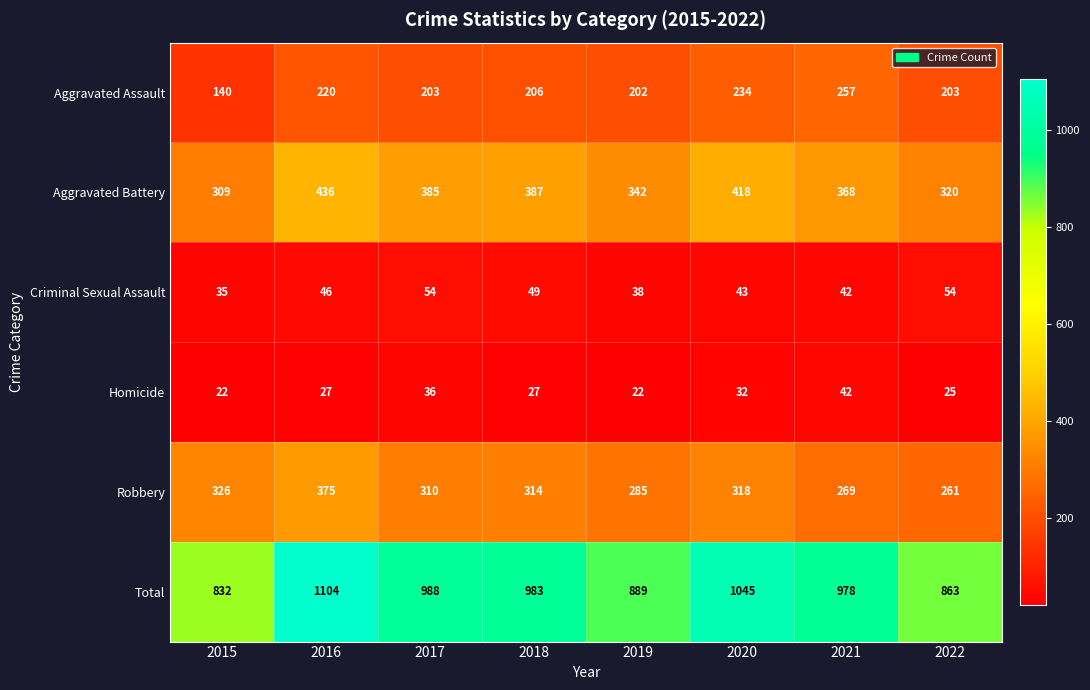

At which label is Aggravated Assault closest to 198?

2019